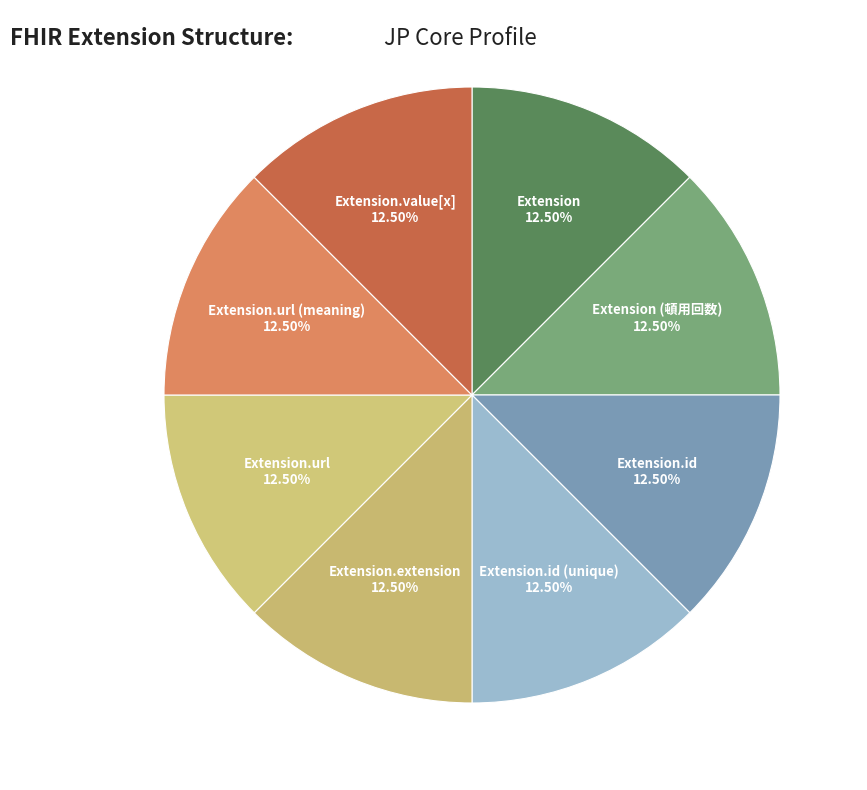

Does Extension represent more than half of the total?

No